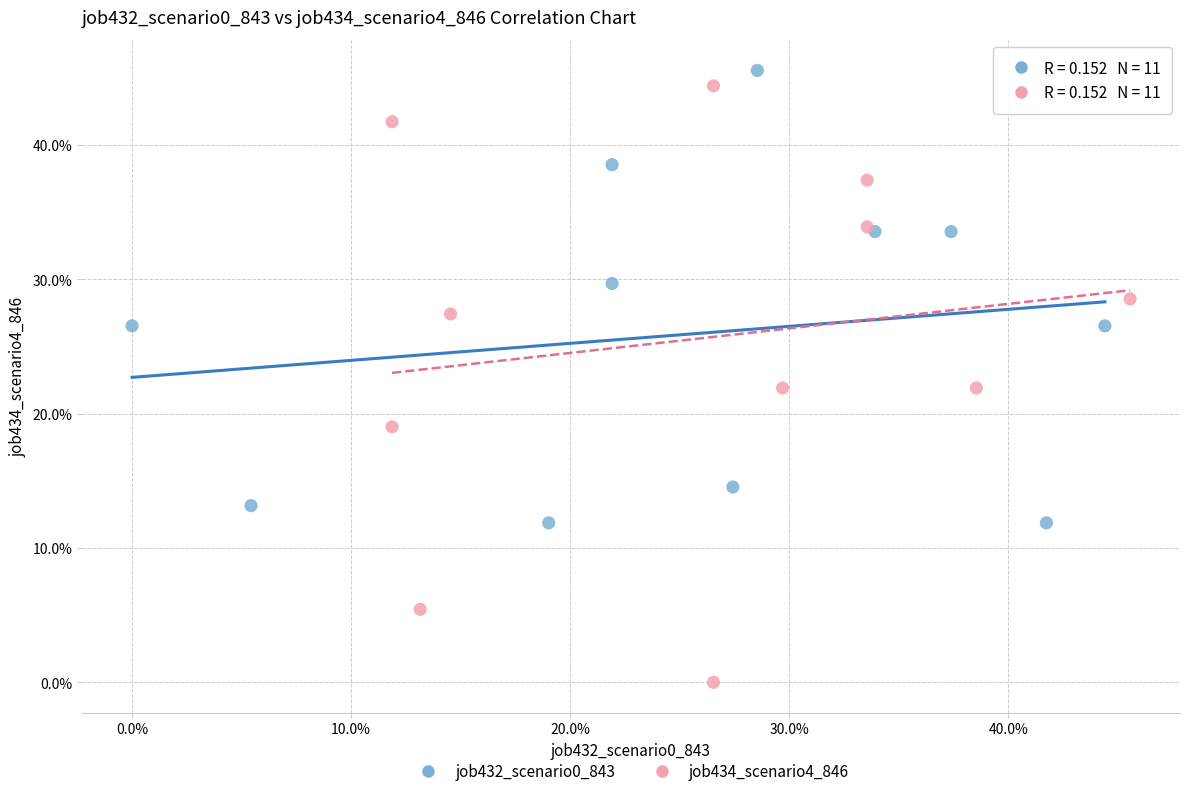

What are all the series names shown in the legend?

job432_scenario0_843, job434_scenario4_846